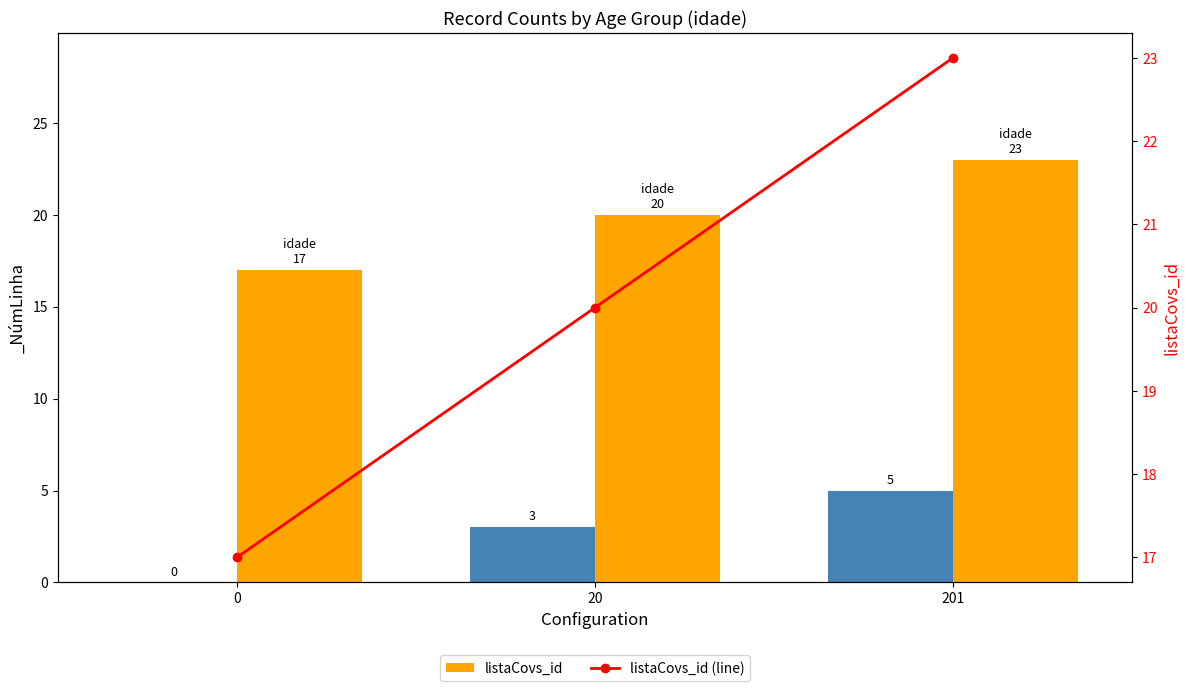

How many groups of bars are there?

3